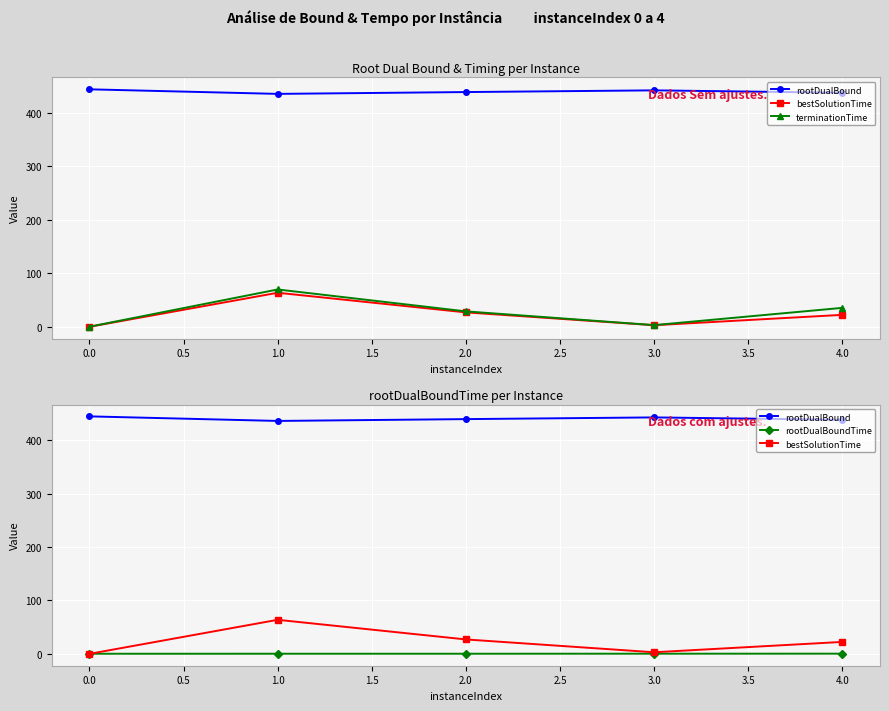

What is the difference between the maximum and second lowest values in the bestSolutionTime series?

60.7